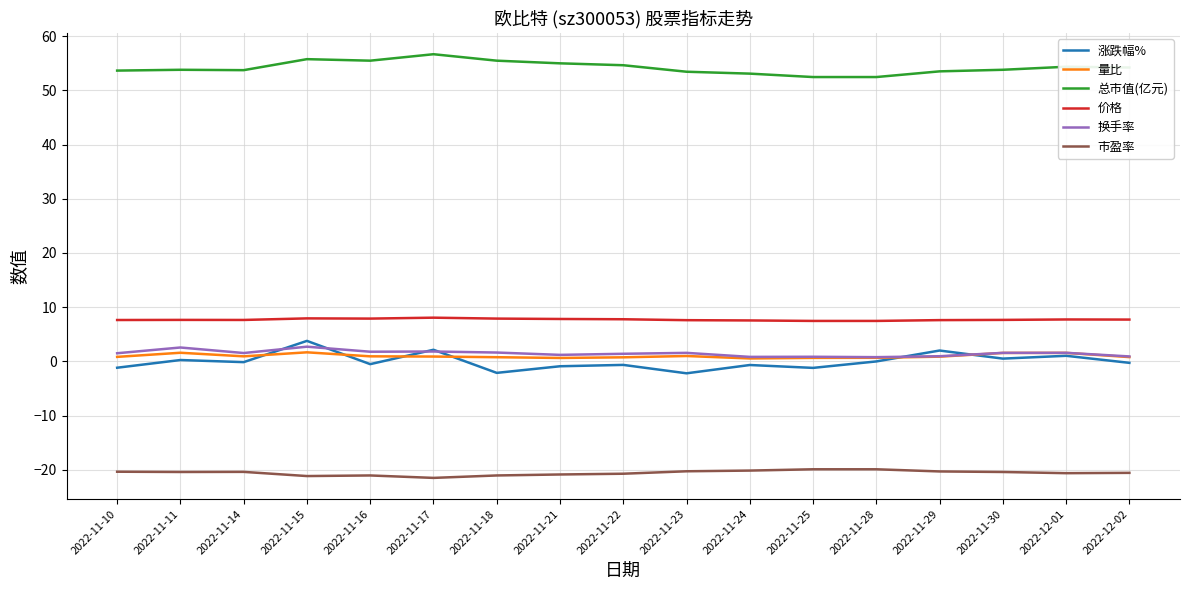

Which category has the highest value across all series?

2022-11-17